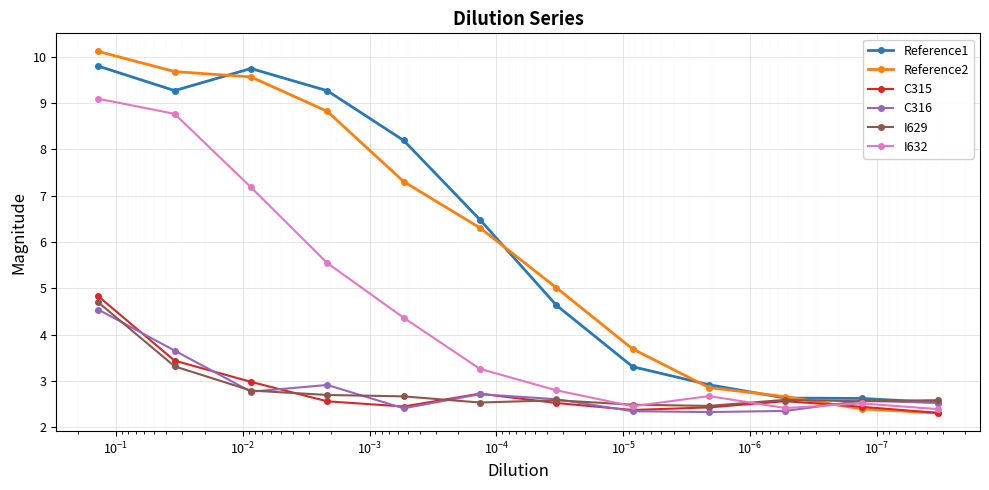

What is the smallest value displayed?

2.3